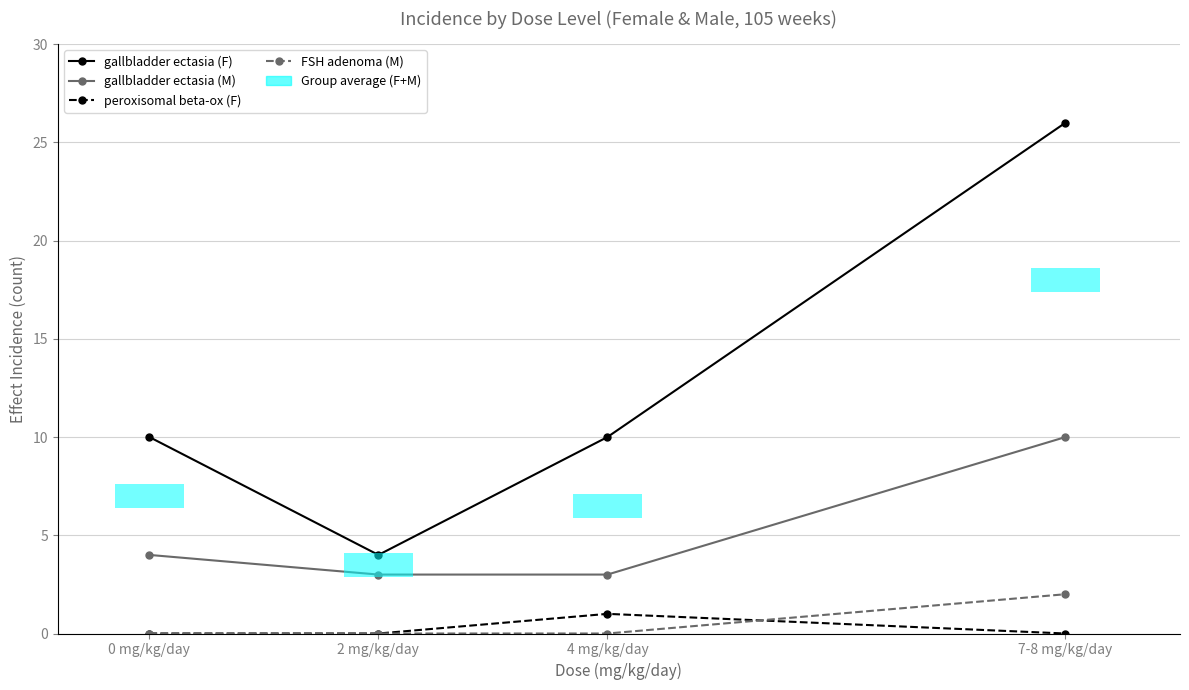

What is the value of the gallbladder ectasia (M) bar at the 1st from the left?

4